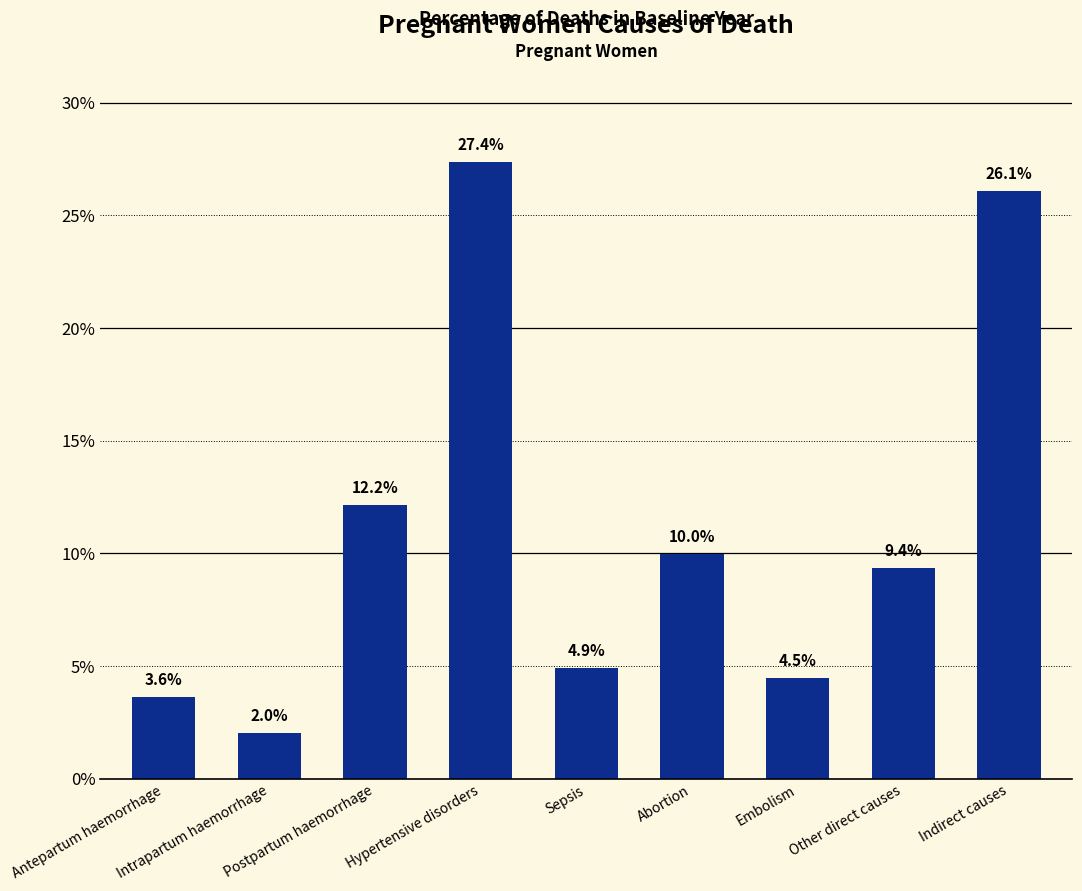

Reading left to right, transcribe all the data shown in this chart.

0.0	0.0	0.1	0.3	0.0	0.1	0.0	0.1	0.3